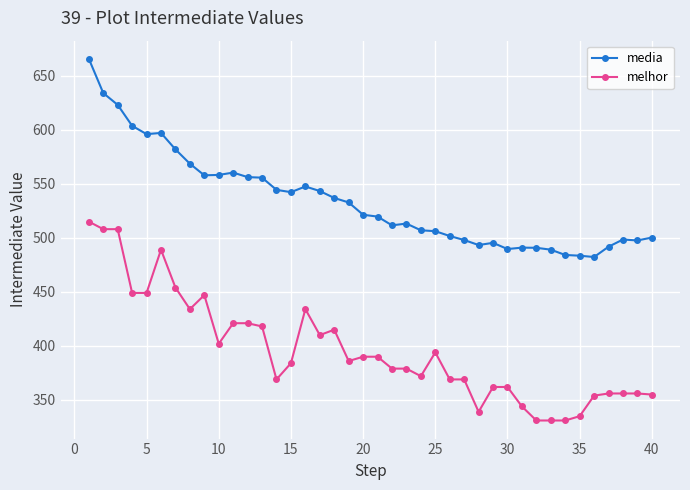

What is the difference between the second highest and second lowest values in the media series?

150.5